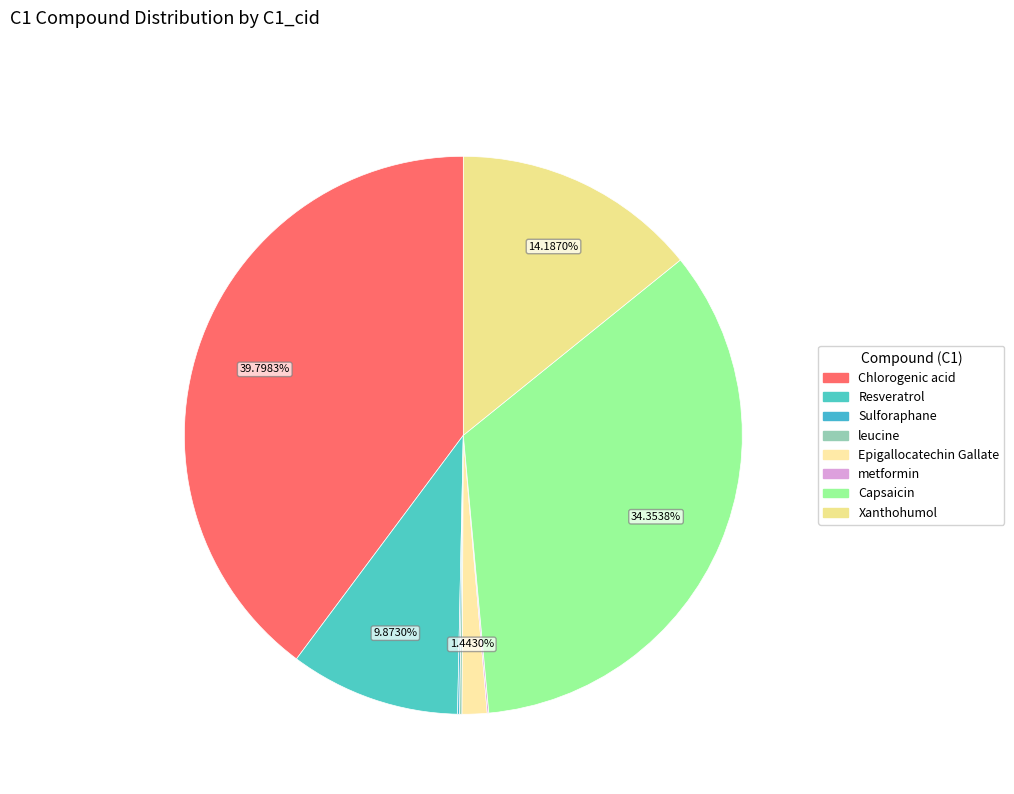

To the nearest percent, what is the difference between the largest and smallest slice percentages?

40%